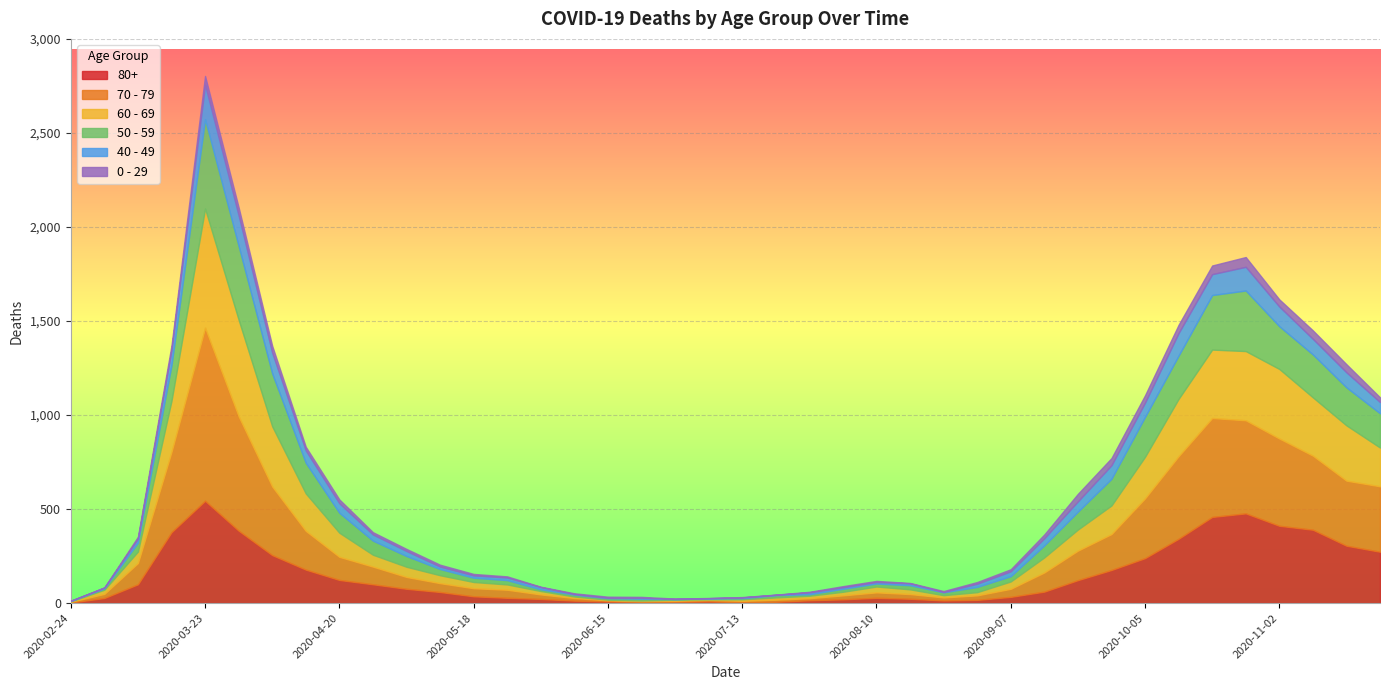

What is the total value across all series at 2020-08-10?

118